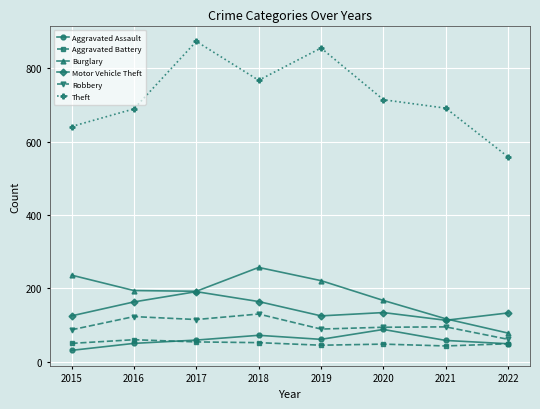

Which series has the largest range (max minus min)?

Theft